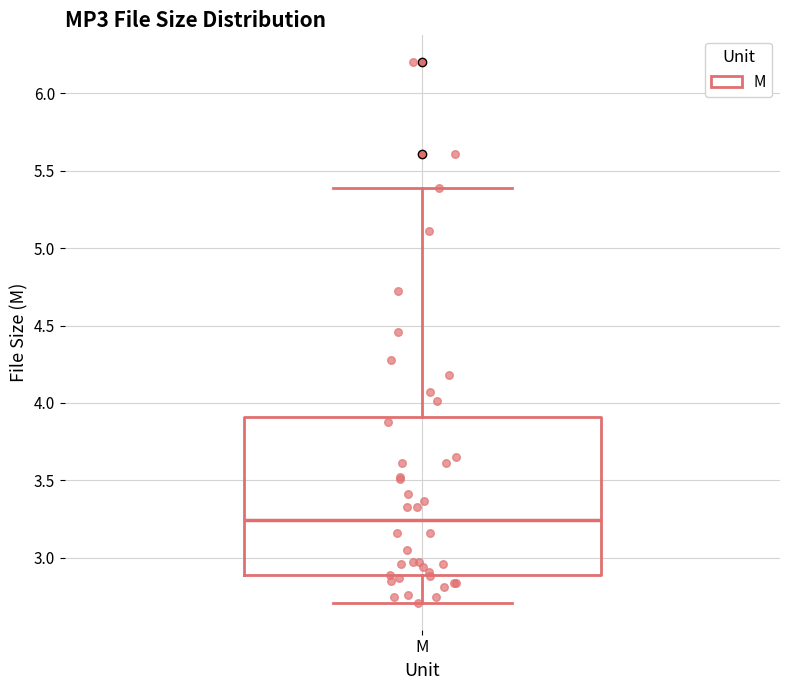

Transcribe this box plot: give where the median line is, the range the box spans, and where the two whiskers end, as read against the y-axis. The values are not printed on the chart, so give them approximately, as read against the axis.

median 3.25, box 2.90 to 3.90, whiskers 2.70 to 5.40